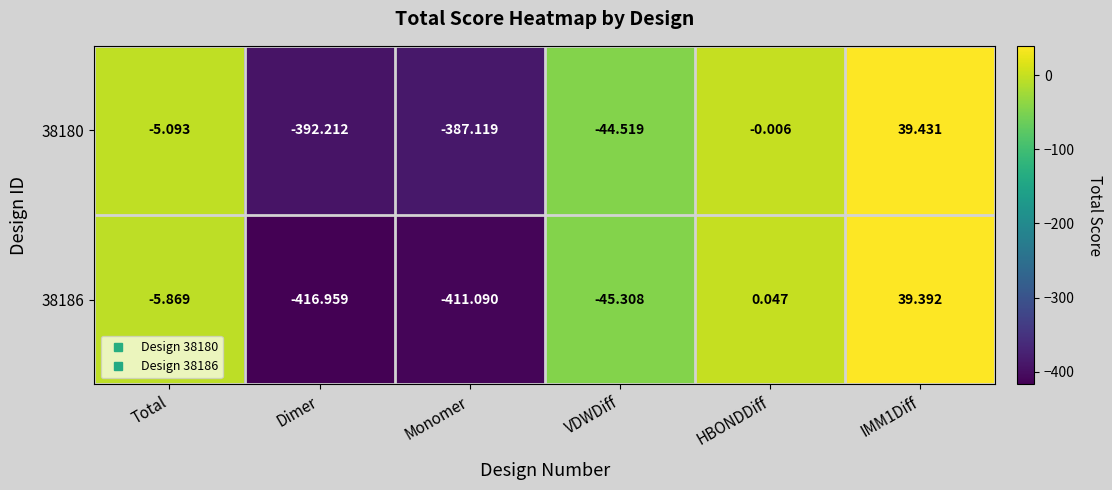

Is the value of 38186 at HBONDDiff greater than the value of 38180 at VDWDiff?

Yes